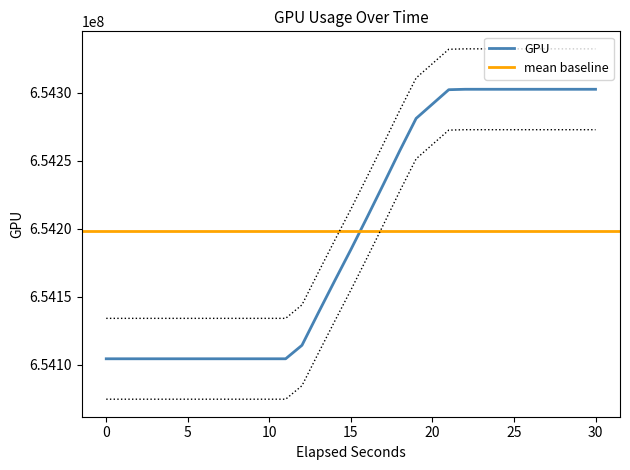

What is the difference between the maximum and minimum values?

198221